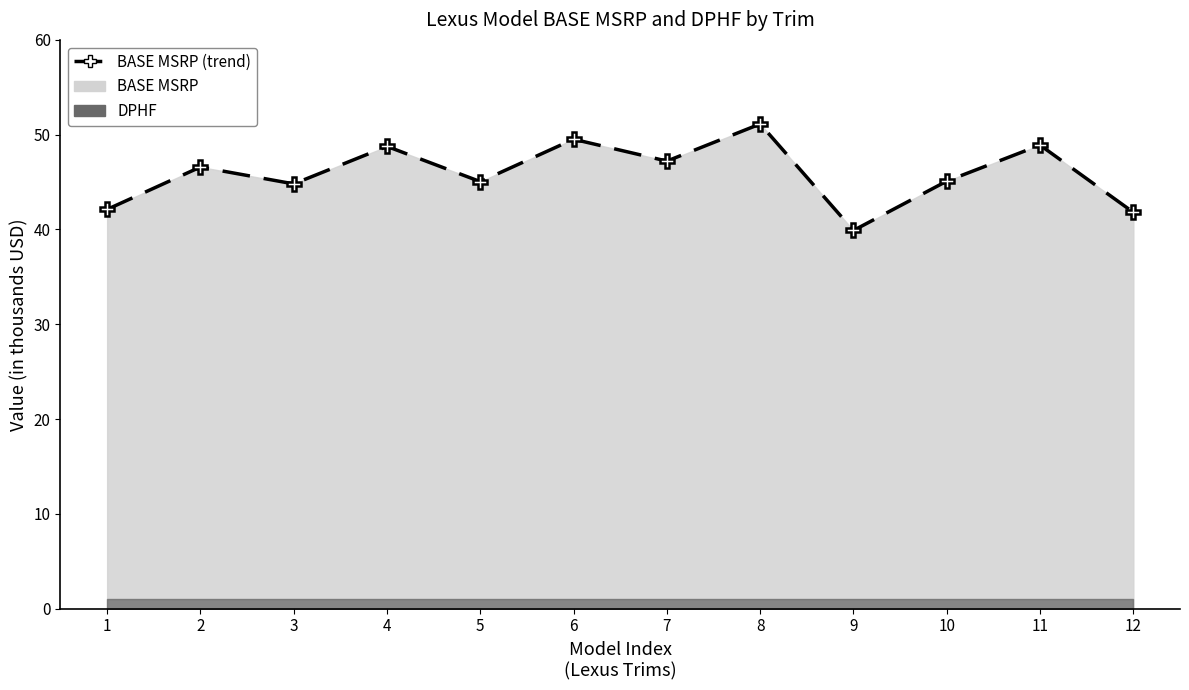

What is the difference between the maximum and minimum values?

11.2